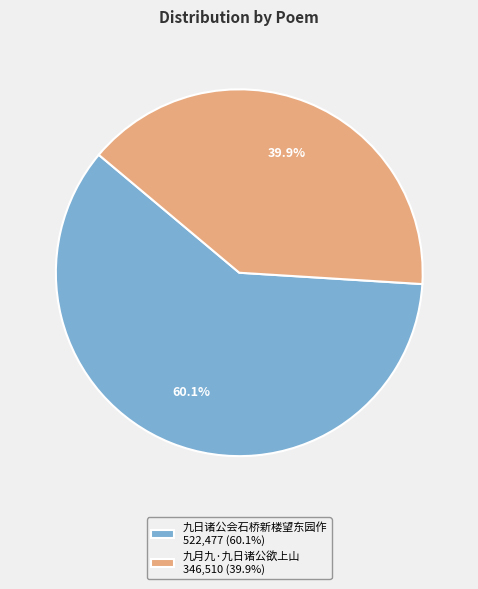

To the nearest percent, what percentage of the pie is 九日诸公会石桥新楼望东园作?

60%